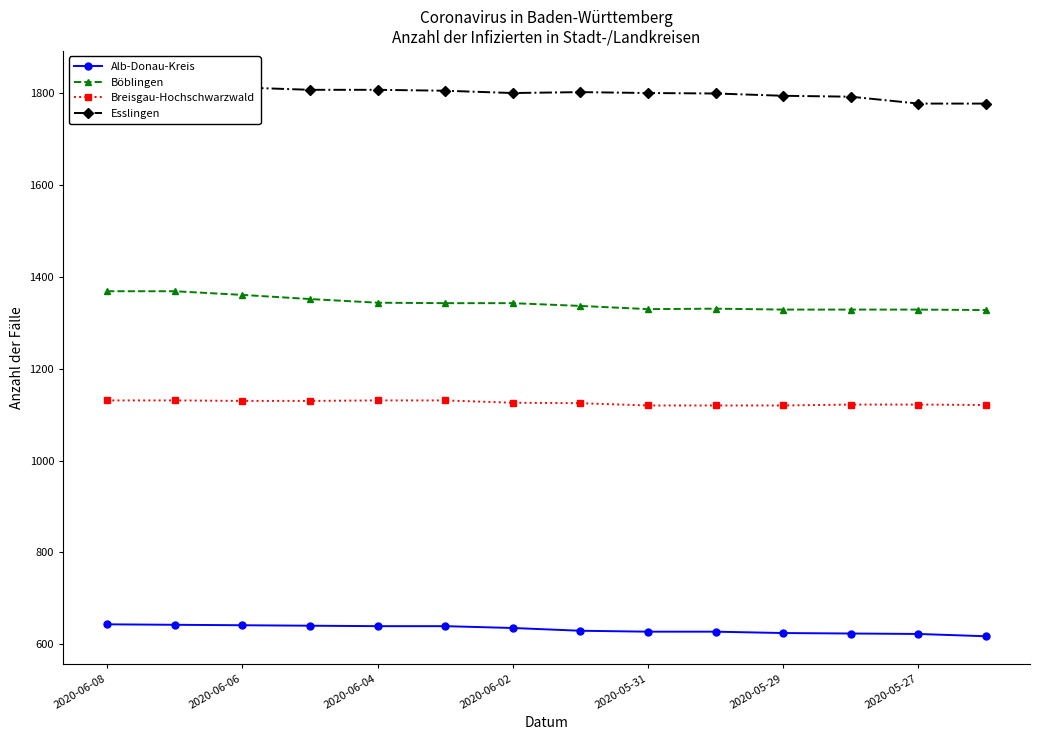

Reading right to left, transcribe all the data shown in this chart.

Alb-Donau-Kreis: 617	622	623	624	627	627	629	635	639	639	640	641	642	643
Böblingen: 1328	1329	1329	1329	1331	1330	1337	1343	1343	1344	1352	1361	1369	1369
Breisgau-Hochschwarzwald: 1121	1122	1122	1120	1120	1120	1125	1126	1131	1131	1130	1130	1131	1131
Esslingen: 1778	1778	1793	1795	1800	1801	1803	1801	1806	1808	1808	1813	1829	1832